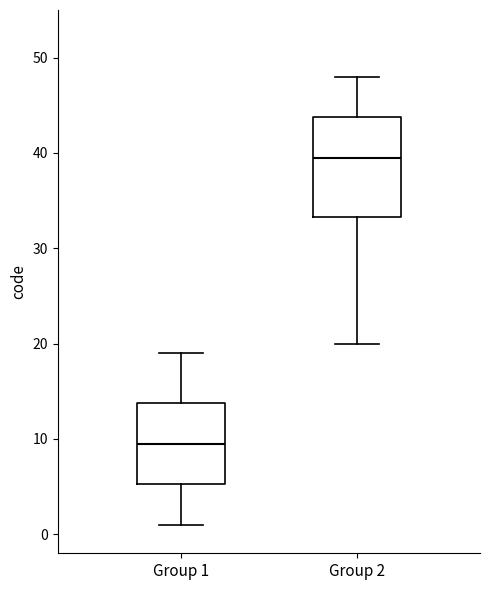

Reading left to right, transcribe this box plot: for each box, give where its median line is, the range the box spans, and where its two whiskers end, as read against the y-axis. The values are not printed on the chart, so give them approximately, as read against the axis.

Group 1: median 10, box 5 to 14, whiskers 1 to 19
Group 2: median 40, box 33 to 44, whiskers 20 to 48